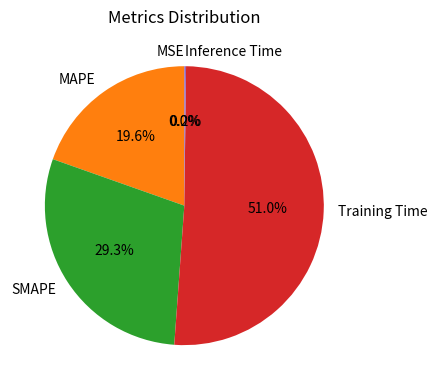

How much of the chart is everything except SMAPE?

70.7%